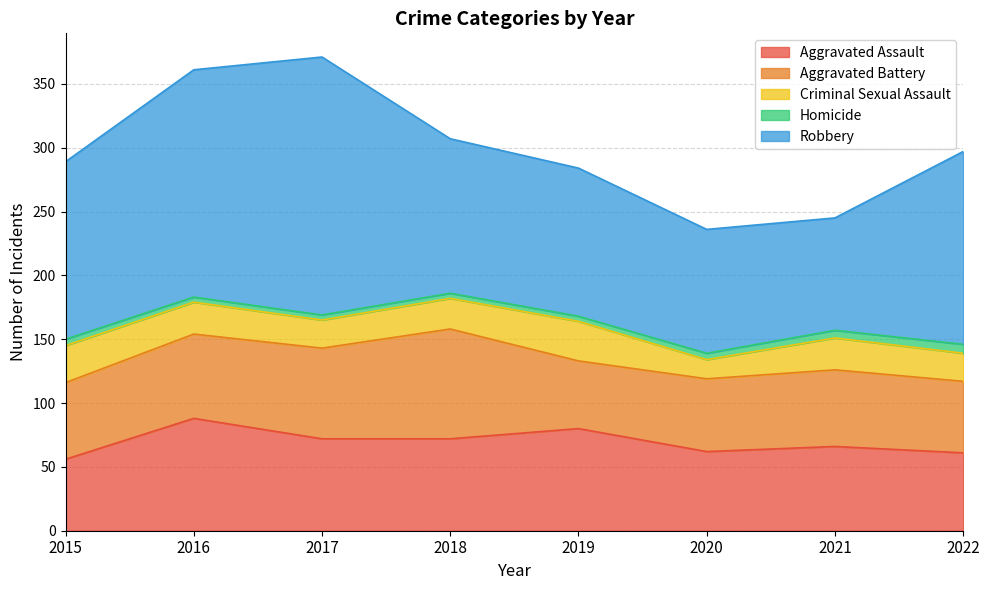

How many distinct data groups are displayed?

5